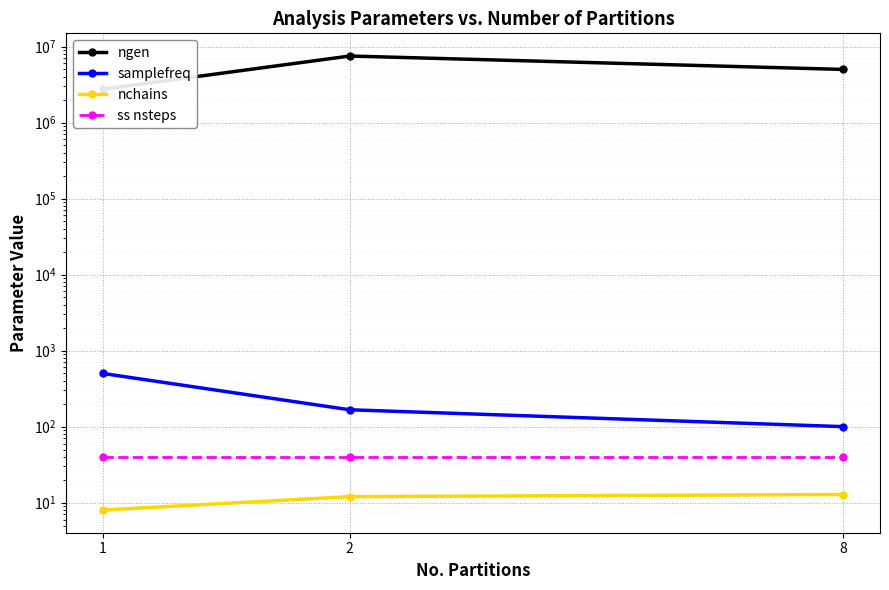

True or false: ss nsteps has a value of 40.0 at 1.

True